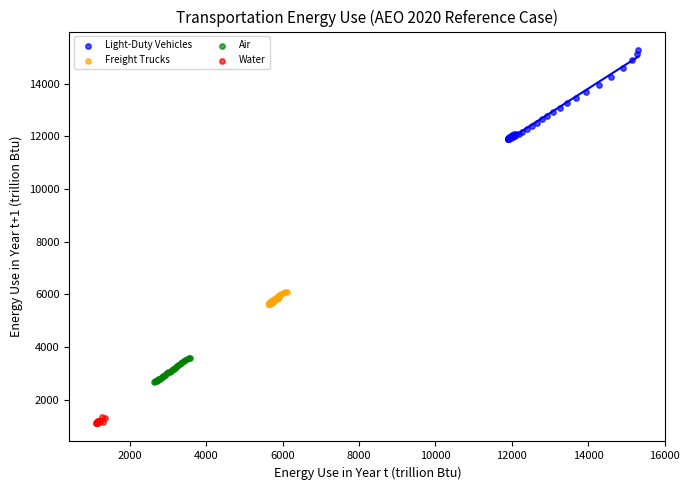

What are all the series names shown in the legend?

Light-Duty Vehicles, Freight Trucks, Air, Water